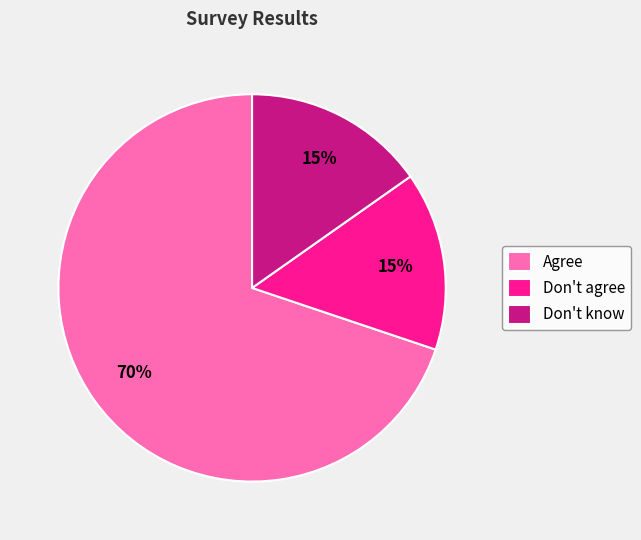

Is it true that Don't agree is 15% of the pie?

True